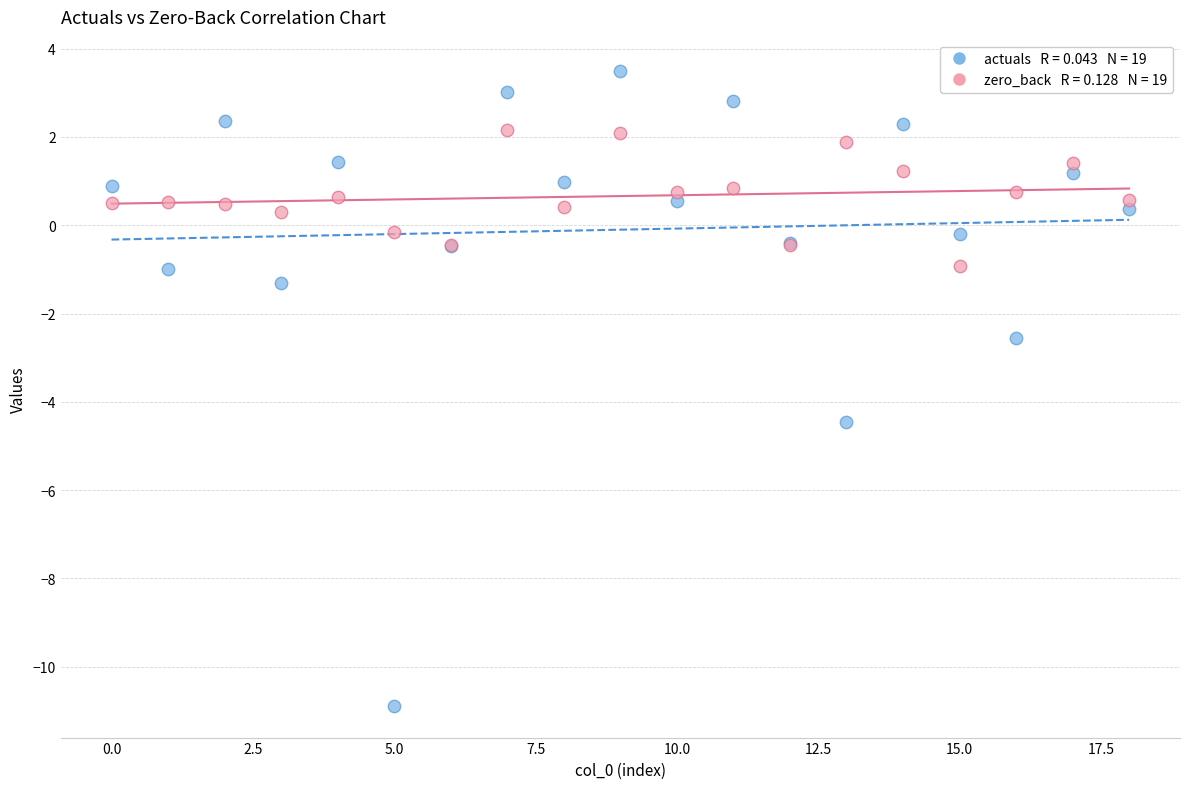

Across all series, what Y value is closest to -3?

-2.5